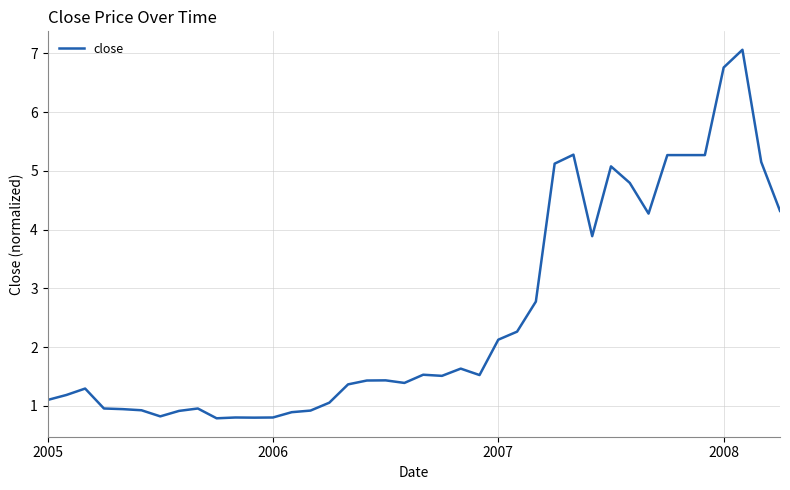

What is the maximum value shown in the chart?

7.1